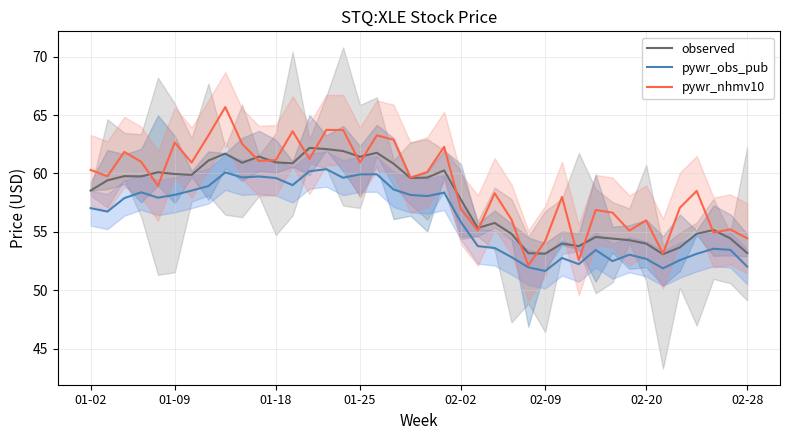

What is the value of the pywr_nhmv10 point at the 34th from the left?

56.0